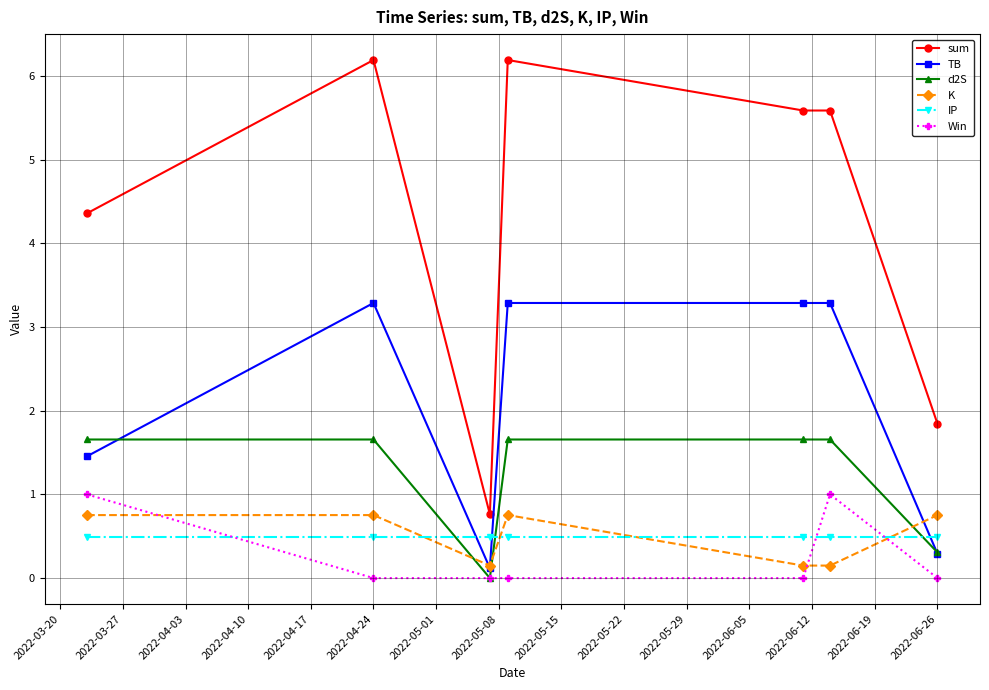

What is the sum of all K values?

3.5